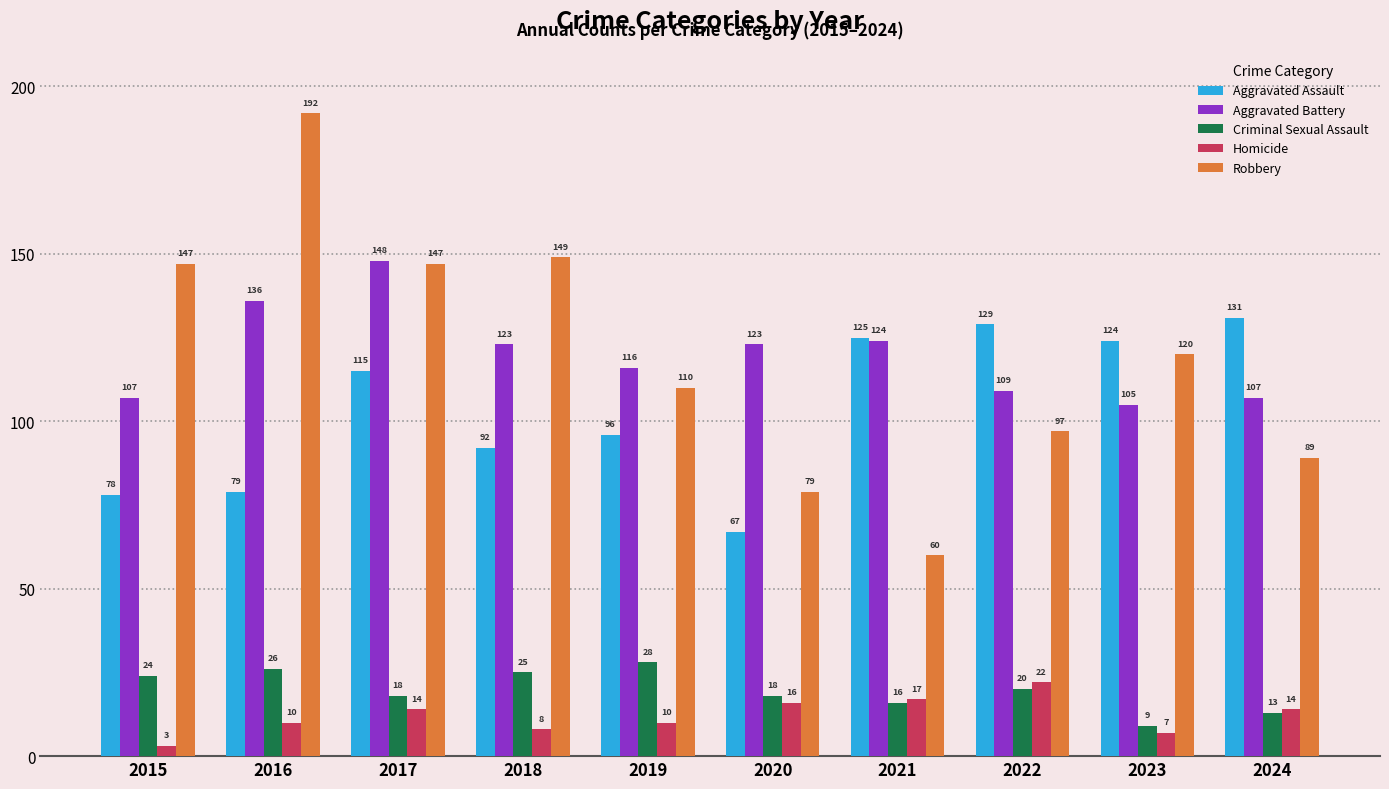

What is the sum of all Criminal Sexual Assault values?

197